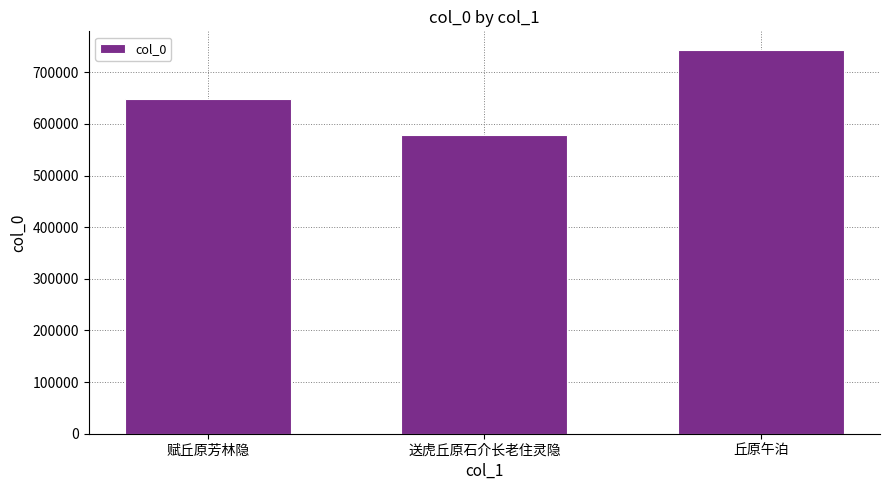

What is the difference between the values at 丘原午泊 and 赋丘原芳林隐?

93669